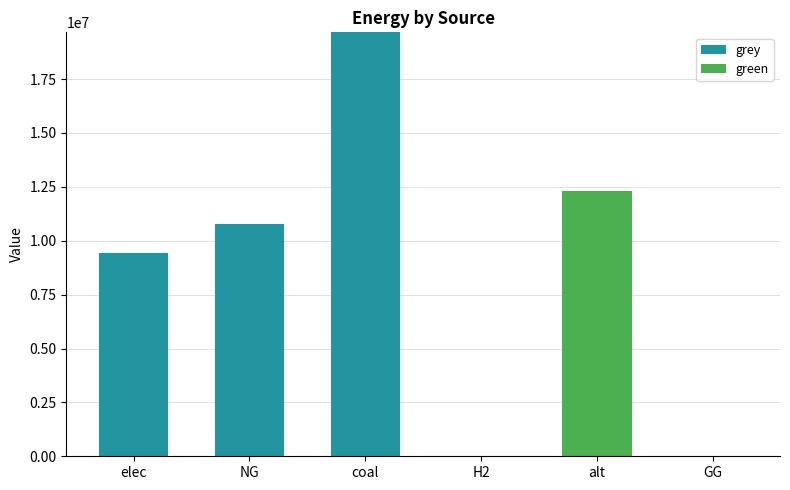

The grey series shows 2889431.4 at NG. True or false?

False